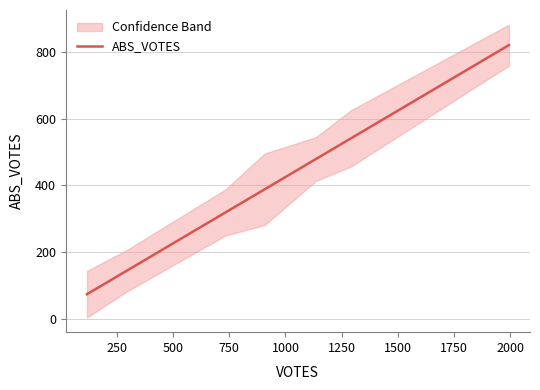

What is the highest value of the ABS_VOTES series?

820.8